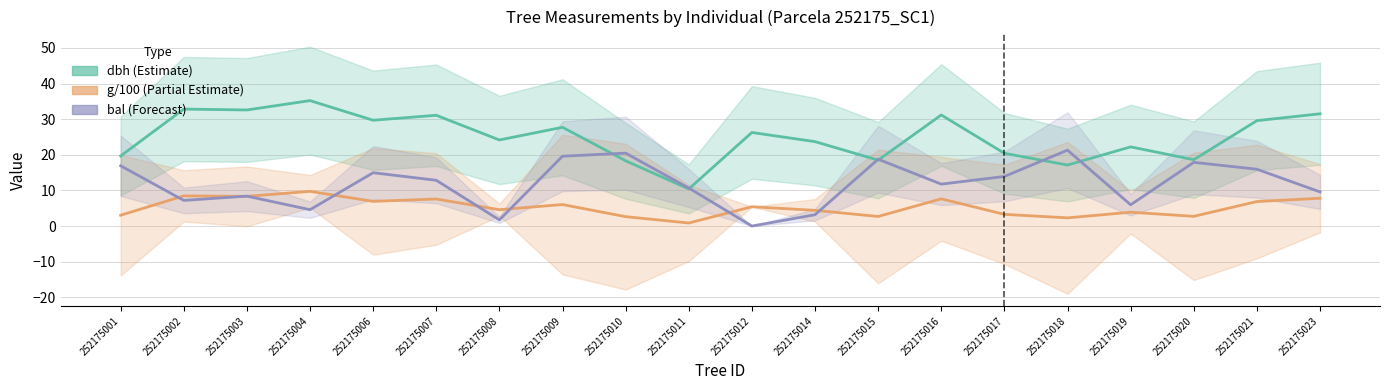

Rank the series by their average value, from highest to lowest.

dbh (Estimate), bal (Forecast), g/100 (Partial Estimate)